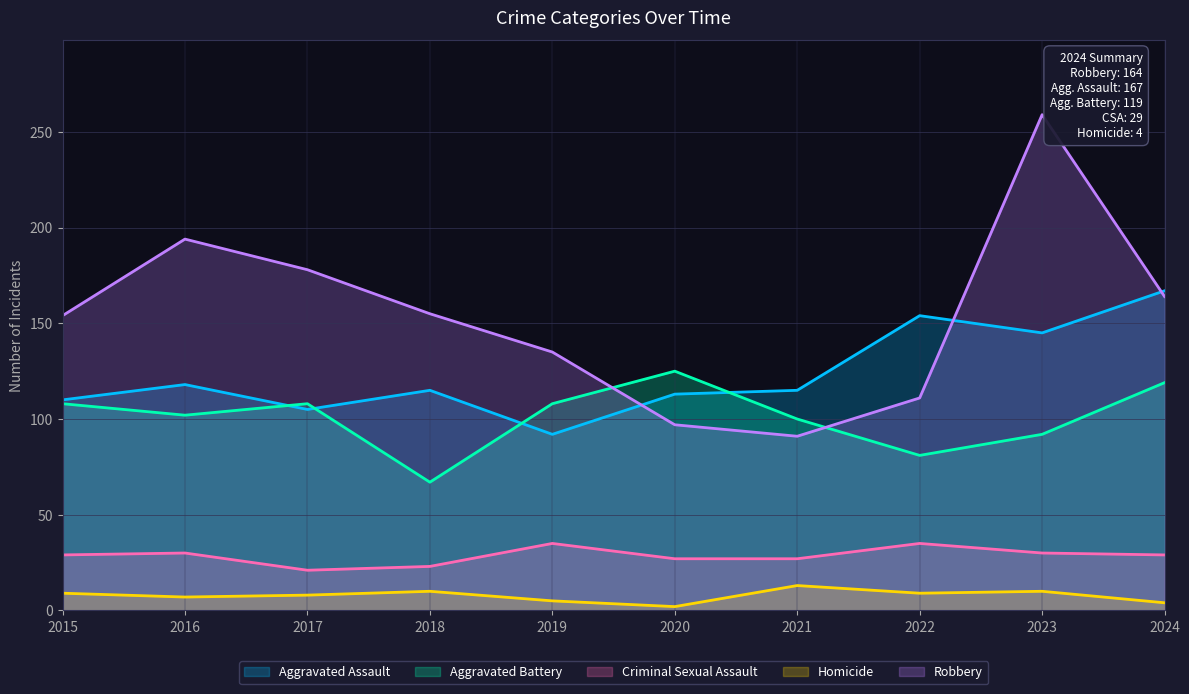

Is the value of Criminal Sexual Assault at 2018 greater than the value of Aggravated Battery at 2023?

No